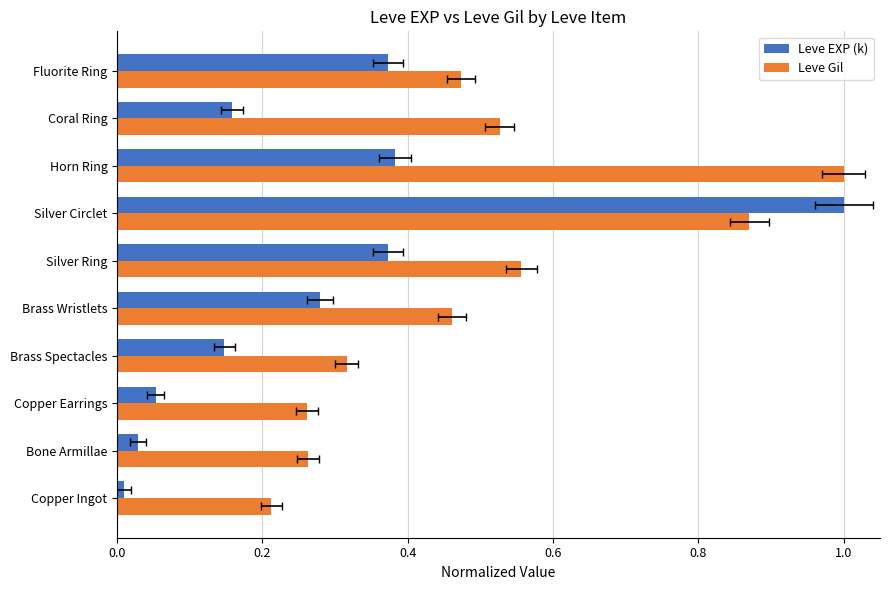

The Leve EXP (k) series shows 0.0 at Bone Armillae. True or false?

True